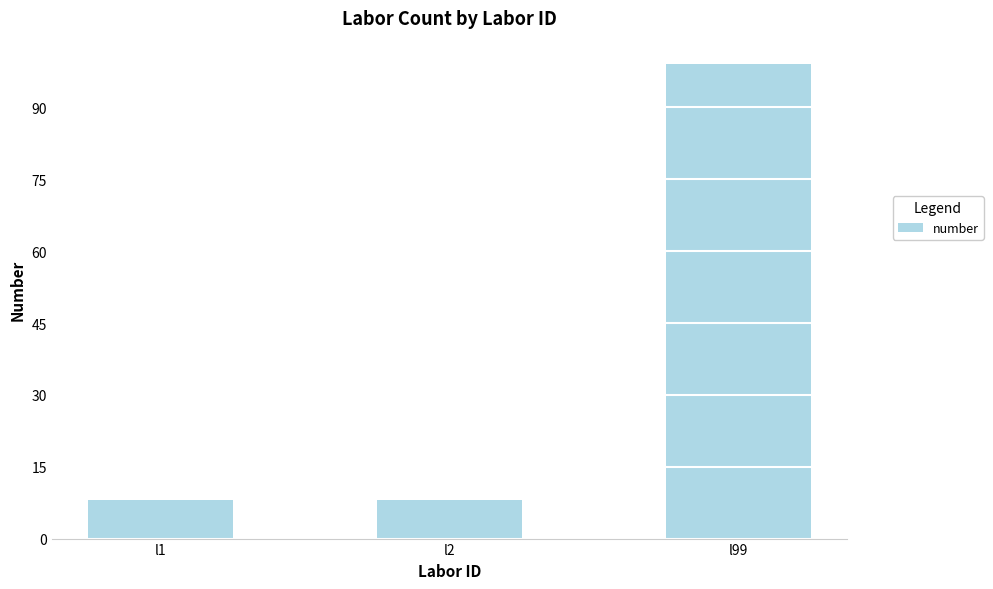

Reading right to left, what are all the values shown in this chart?

99	8	8